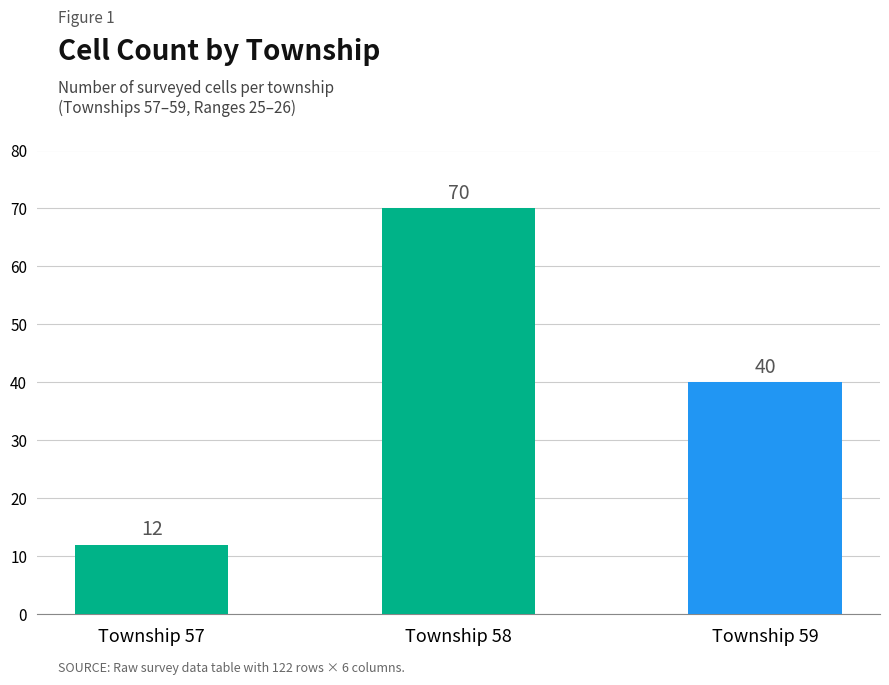

How many values are below 40?

1